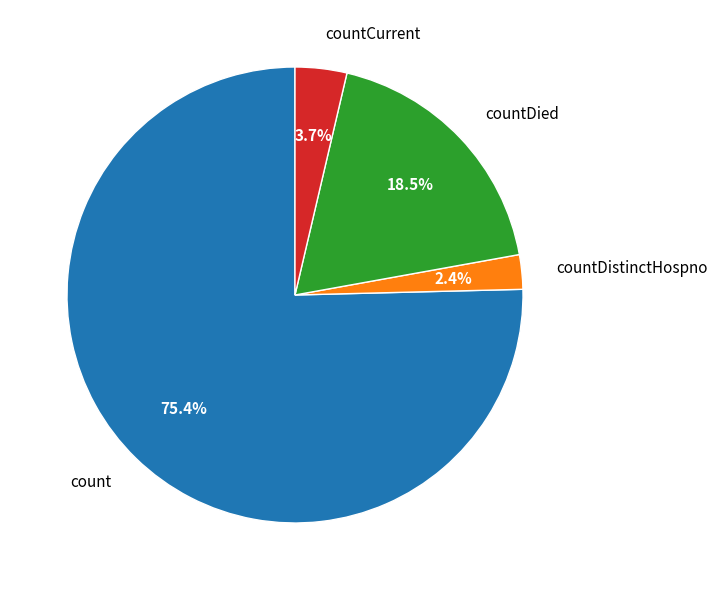

Combined, do count and countDied account for over 50%?

Yes